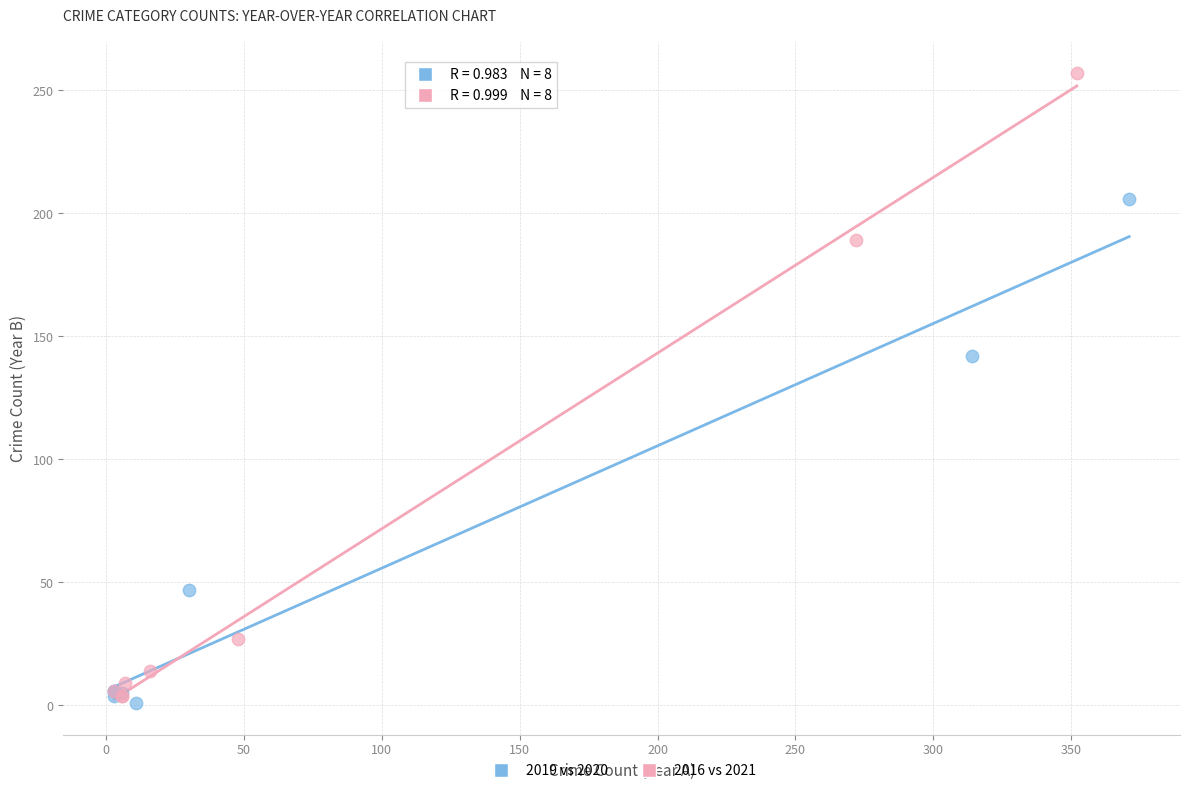

What are all the series names shown in the legend?

2019 vs 2020, 2016 vs 2021